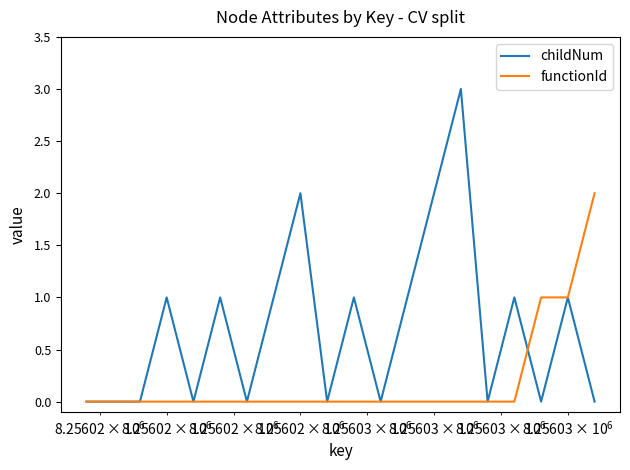

What is the sum of all childNum values?

14